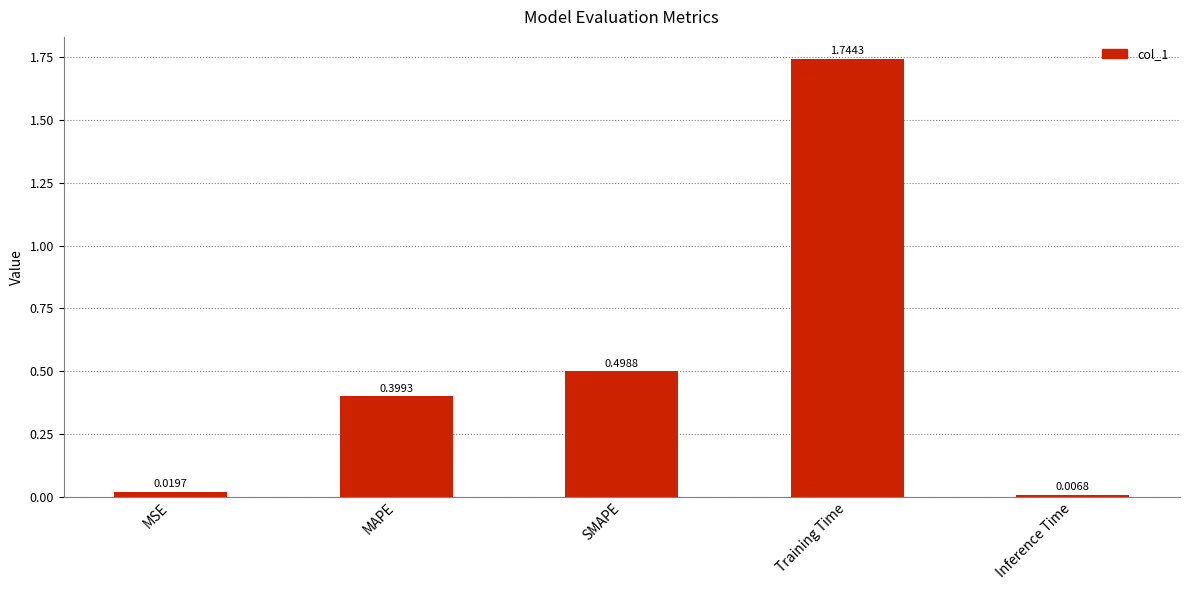

What is the label of the 2nd bar from the left?

MAPE